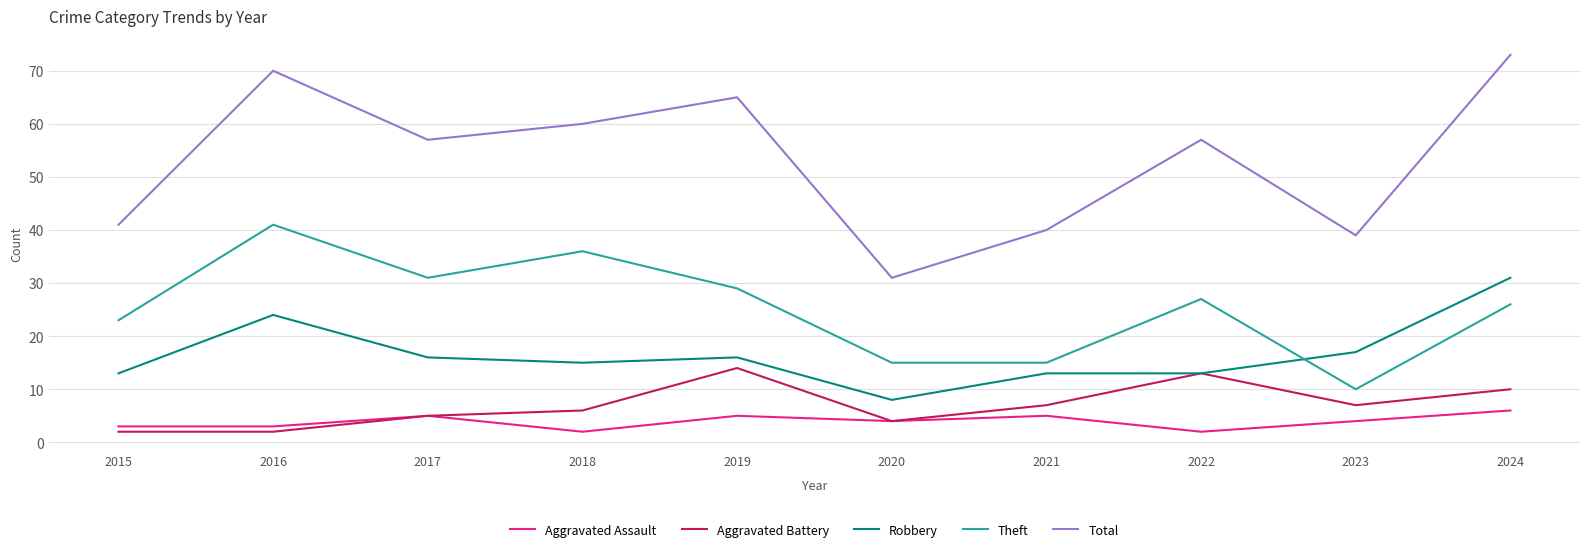

Read the Total value at 2024, to the nearest 5.

75